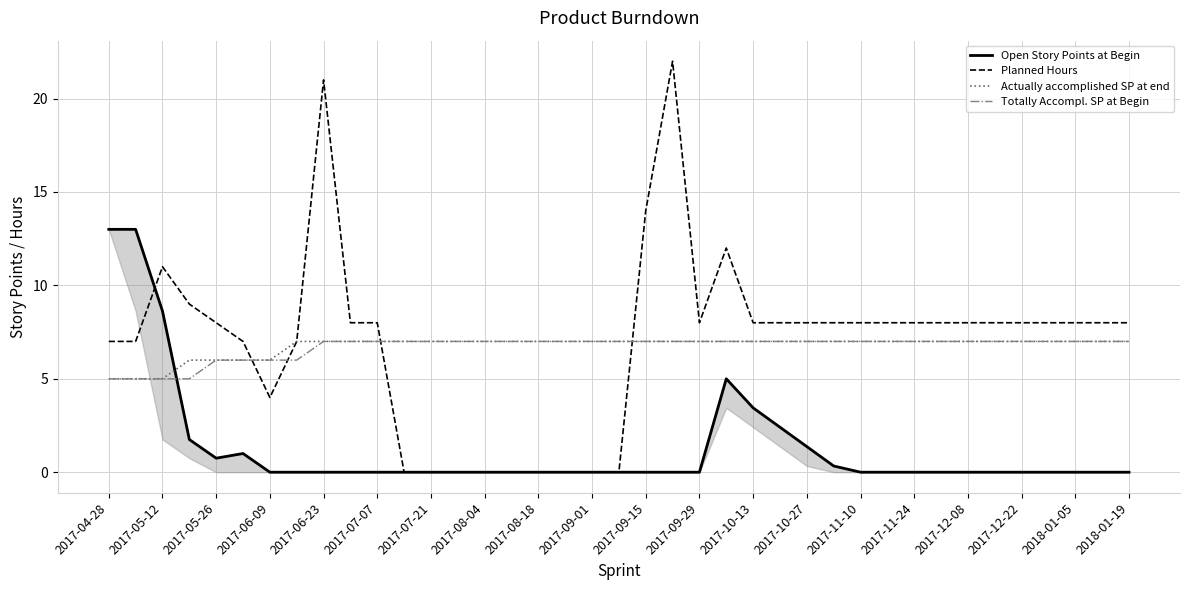

Does the chart have visible grid lines?

Yes